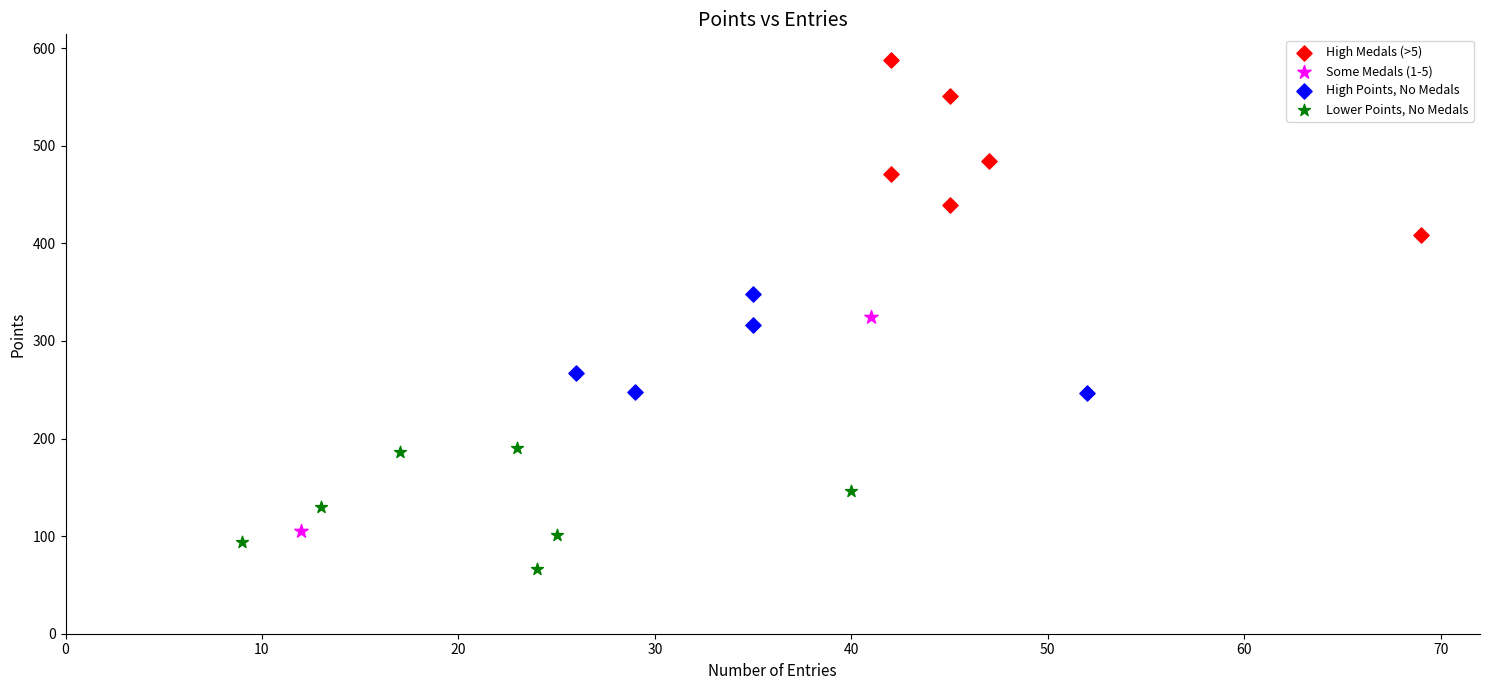

What are all the series names shown in the legend?

High Medals (>5), Some Medals (1-5), High Points, No Medals, Lower Points, No Medals